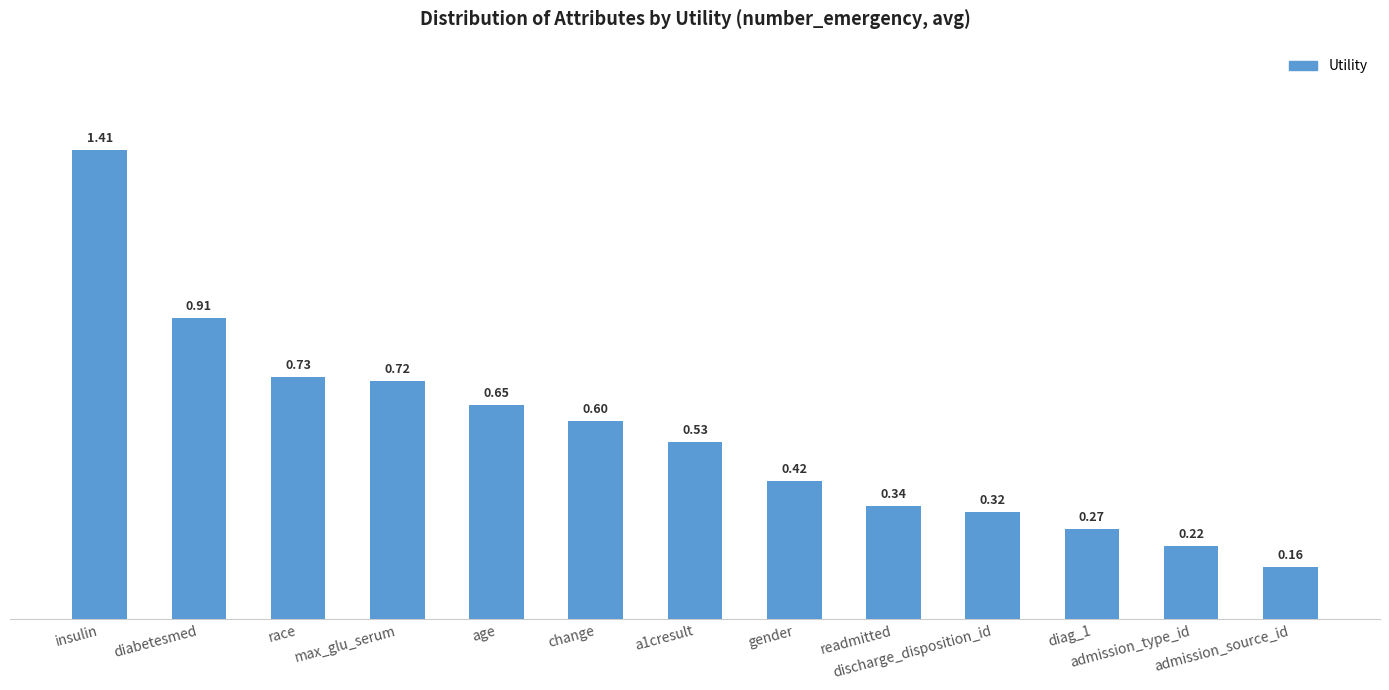

What is the change in value from age to diag_1?

-0.4